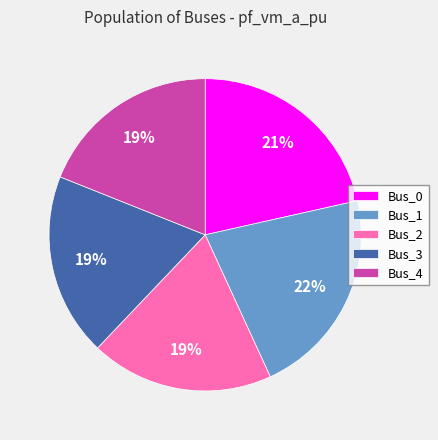

Combined, do Bus_0 and Bus_4 account for over 50%?

No